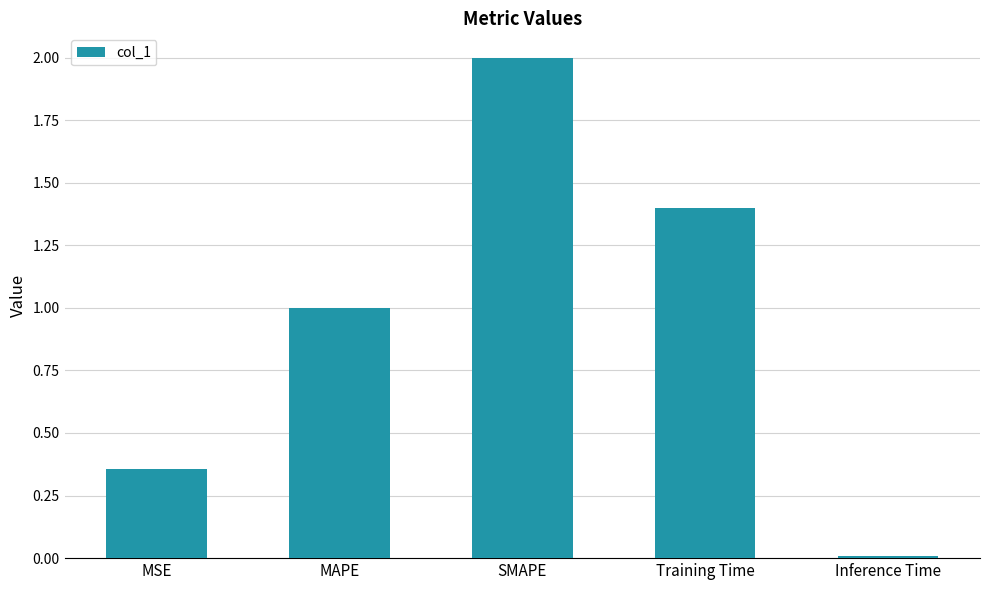

What is the ratio of the value at MAPE to the value at Training Time?

0.7